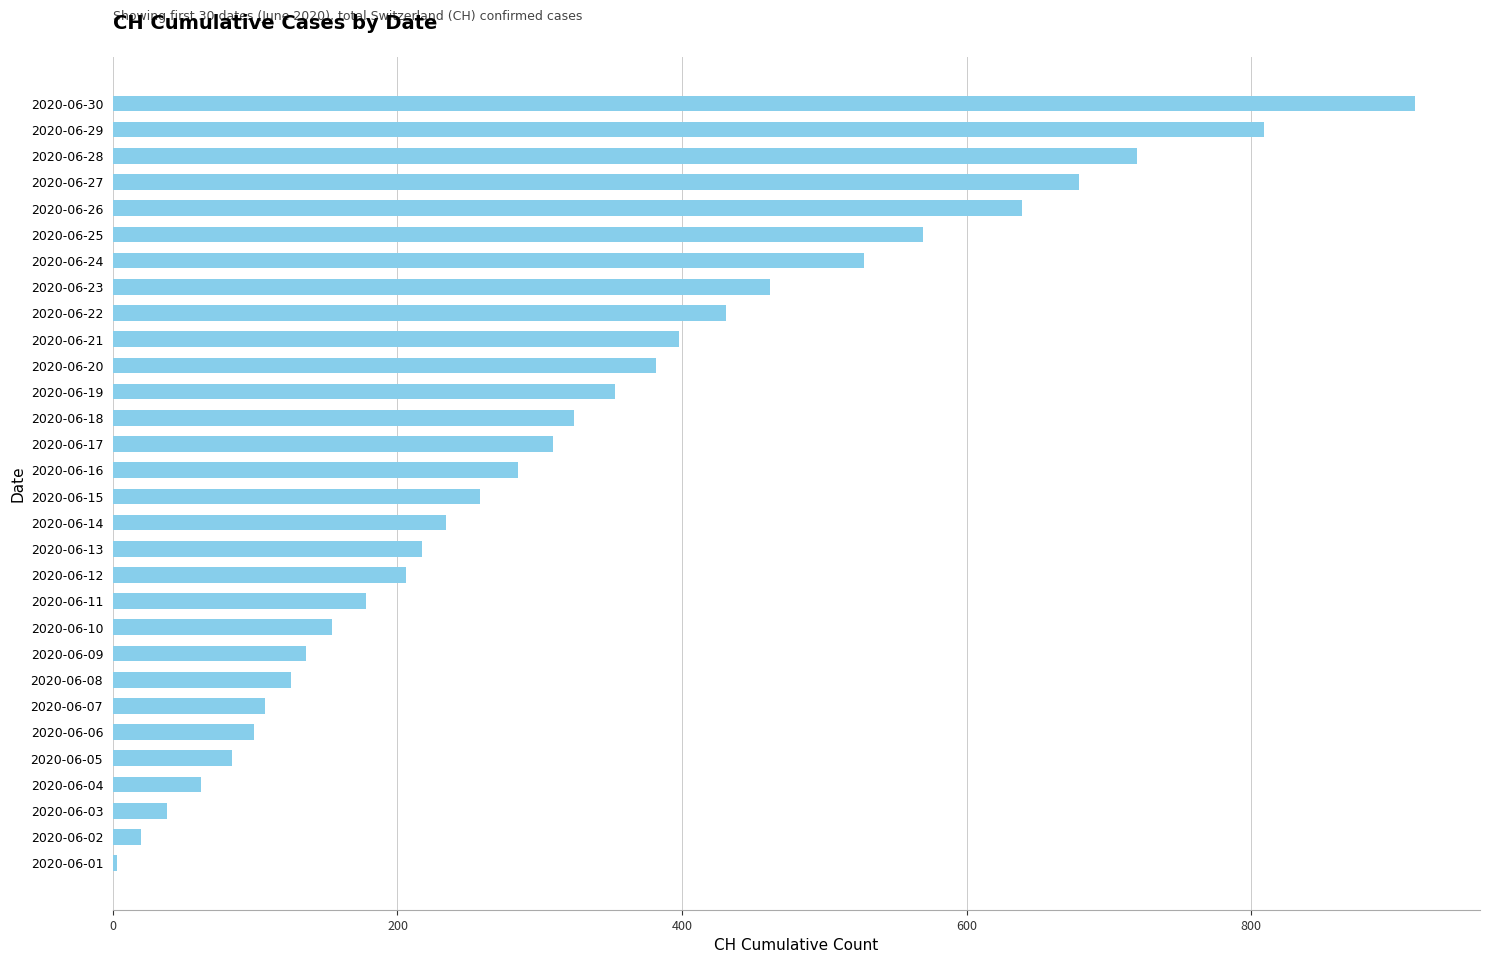

Between 2020-06-28 and 2020-06-13, which is larger?

2020-06-28